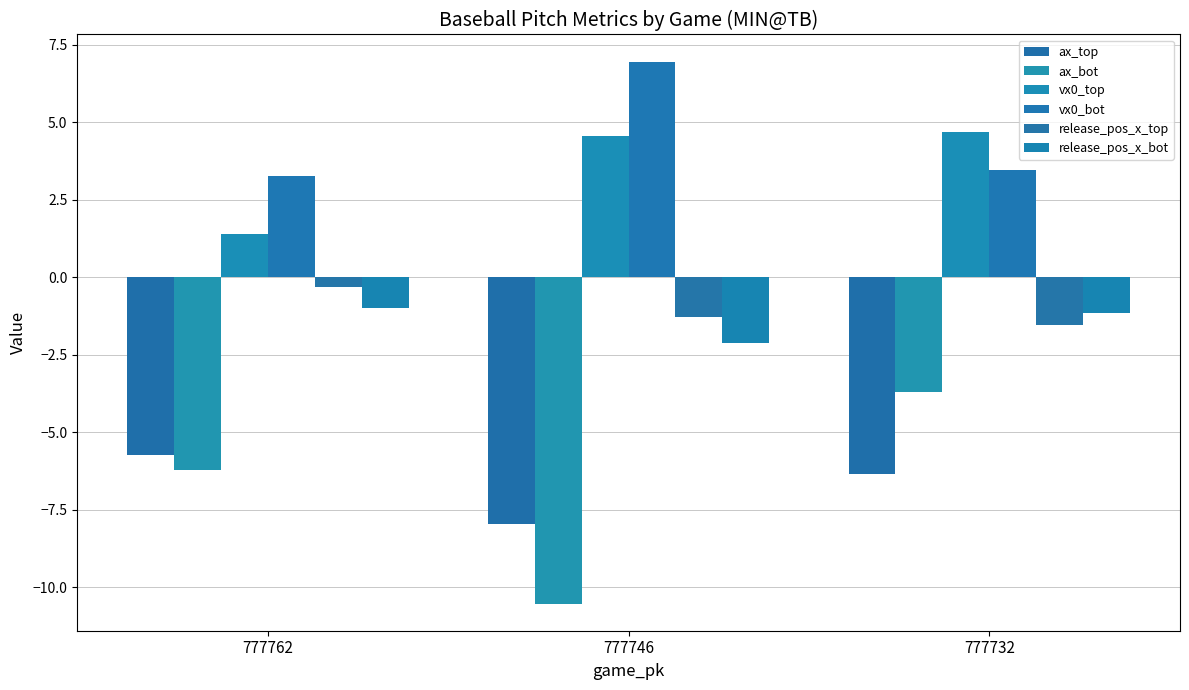

Read the release_pos_x_top value at 777762.

-0.3